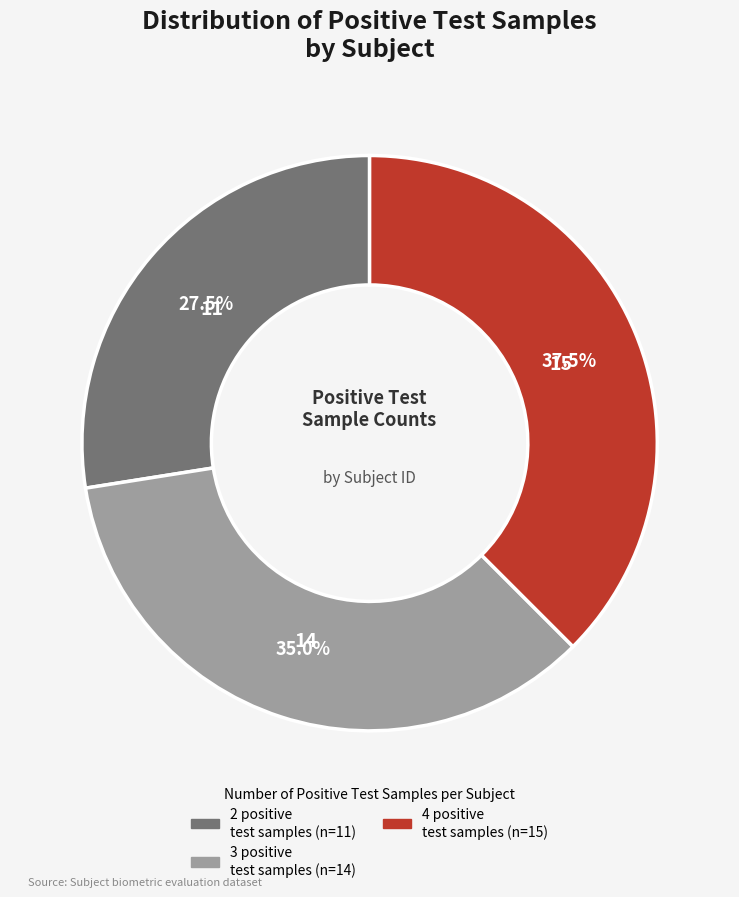

Does any single category account for the majority?

No